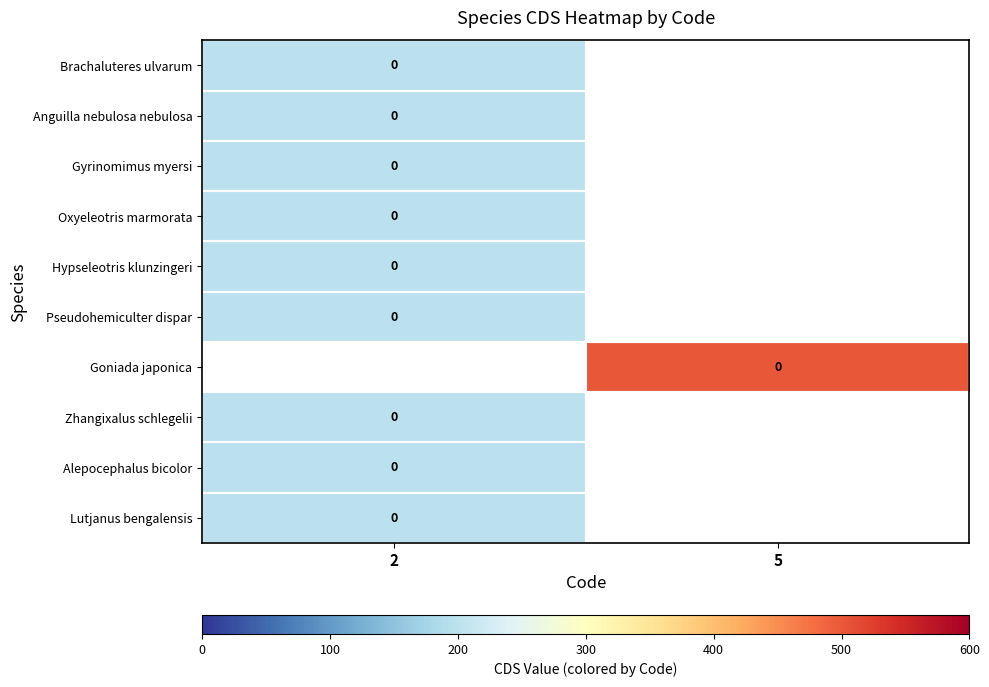

Which category has the lowest value across all series?

2